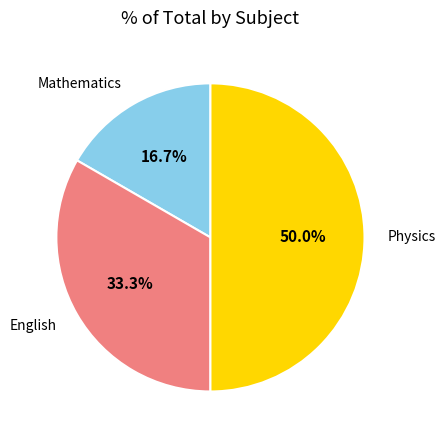

Does Mathematics account for over 50% of the chart?

No